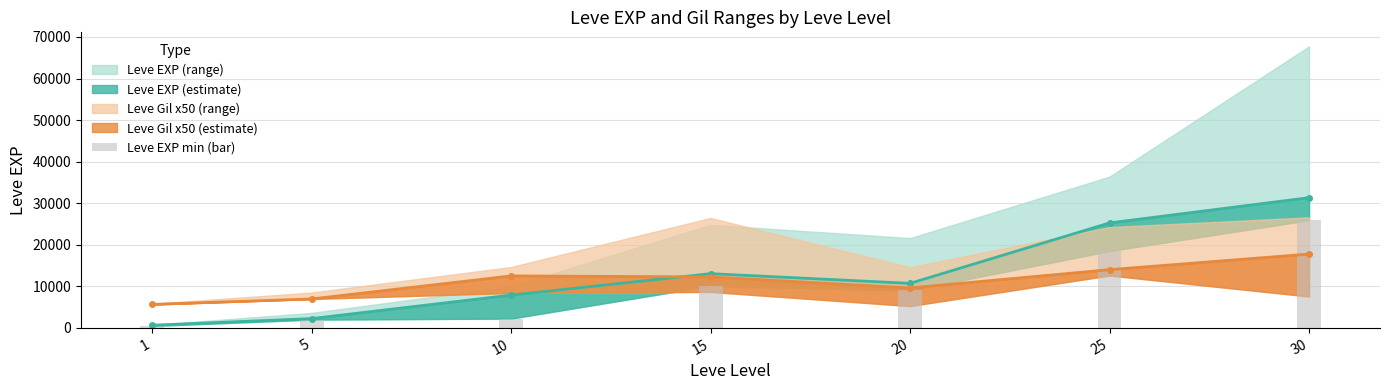

Between 15 and 25, which is larger?

25